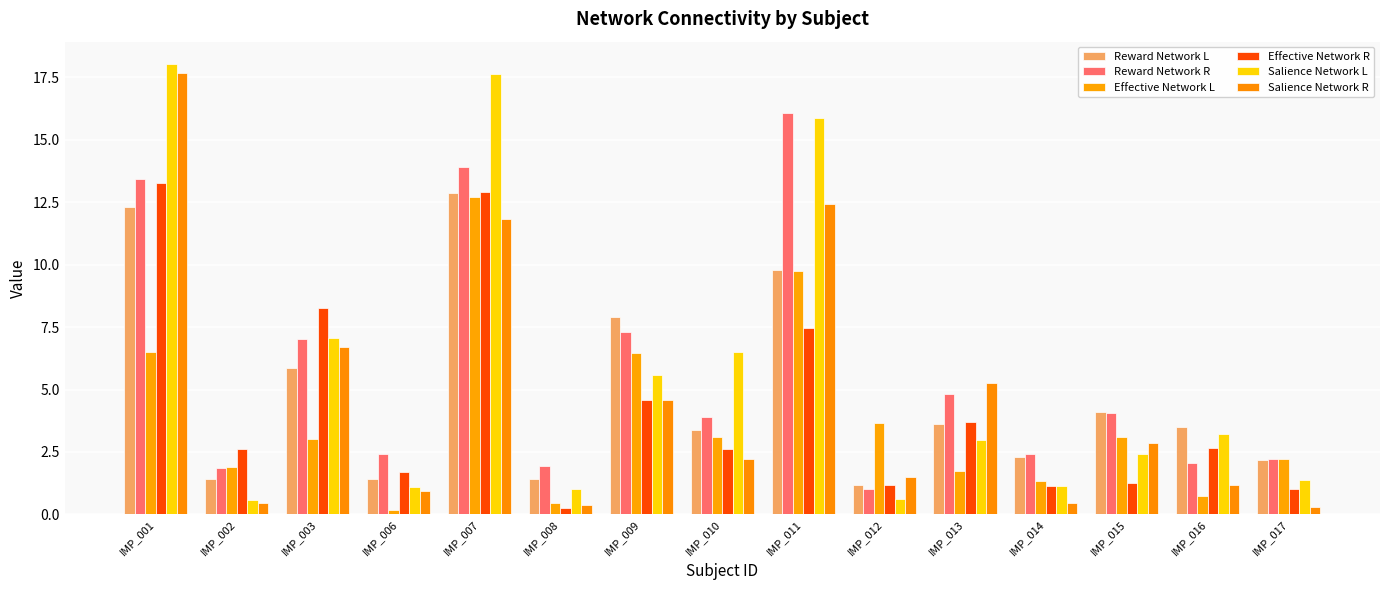

Read the Effective Network L value at IMP_011.

9.8